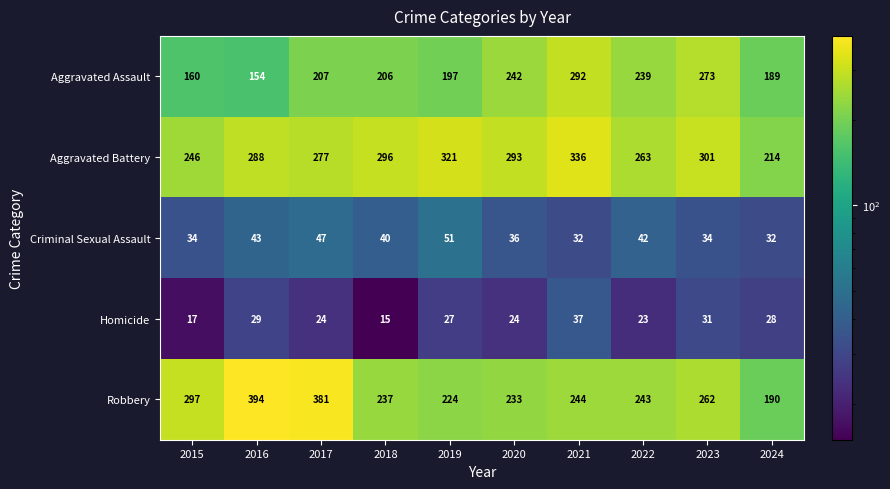

Which series has the largest total across all categories?

Aggravated Battery